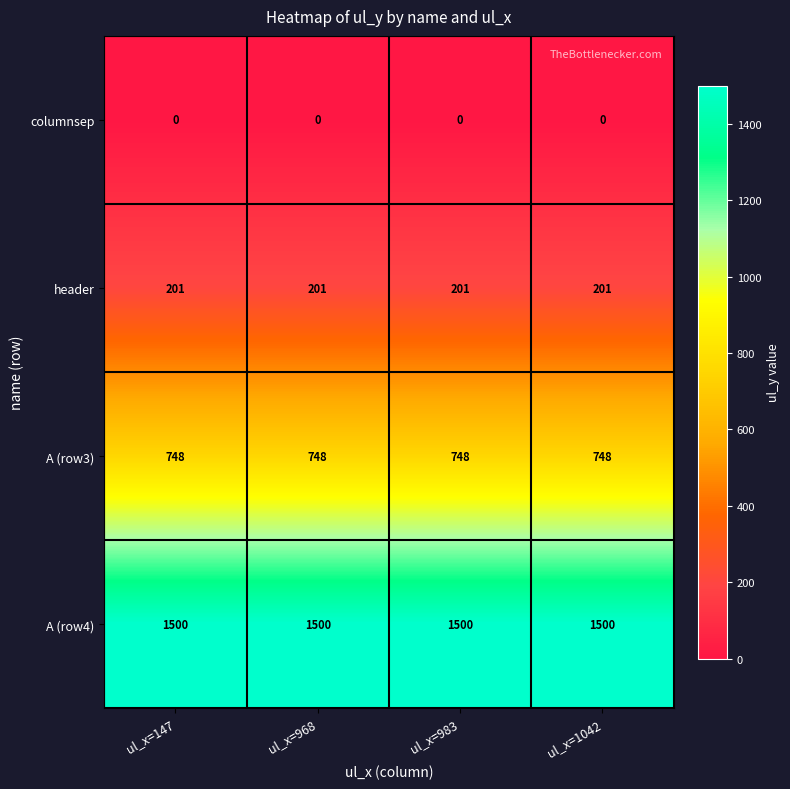

What is the maximum value shown in the chart?

1500